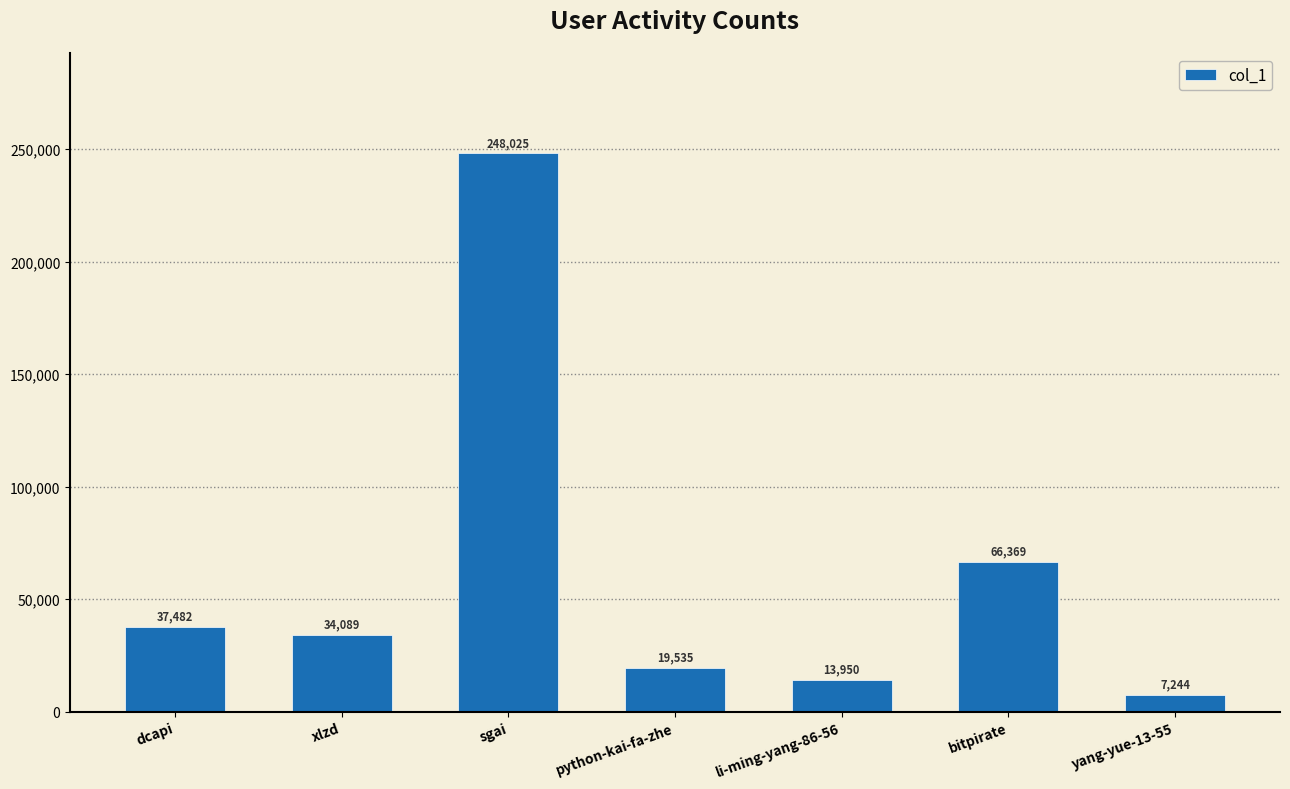

What value does the data have at li-ming-yang-86-56?

13950